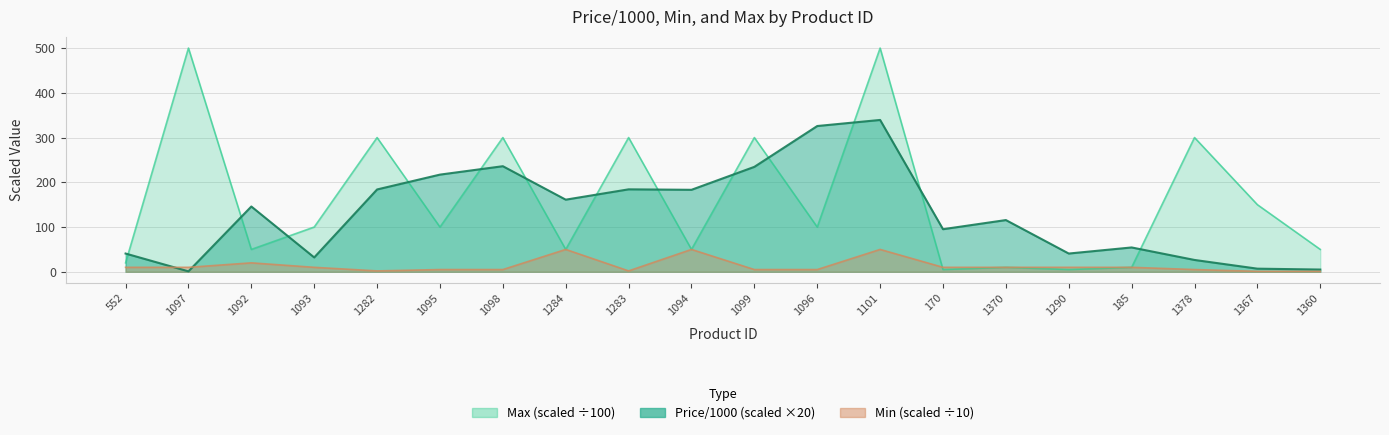

What is the highest value of the Min series?

50.0